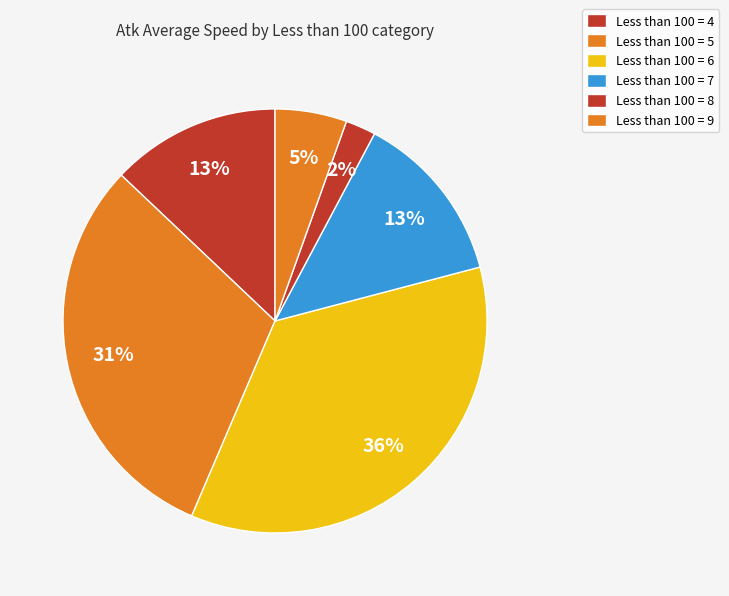

How many slices are in this pie chart?

6